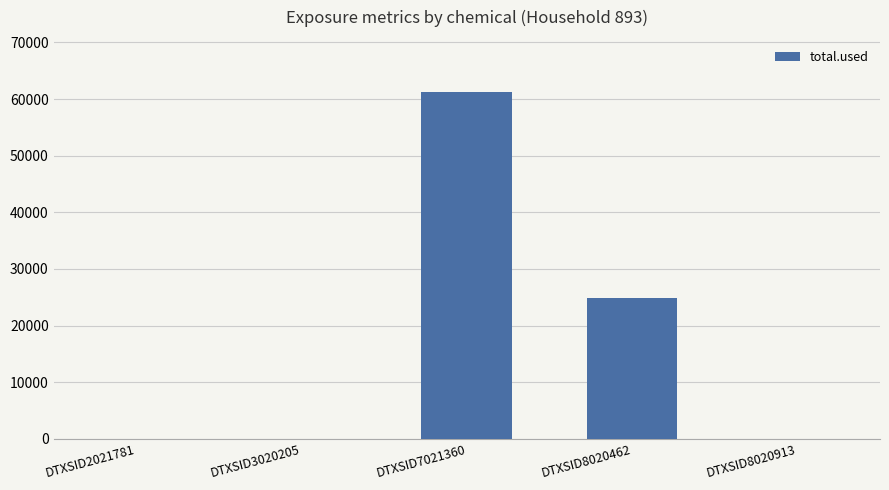

What is the greatest value displayed?

61250.6